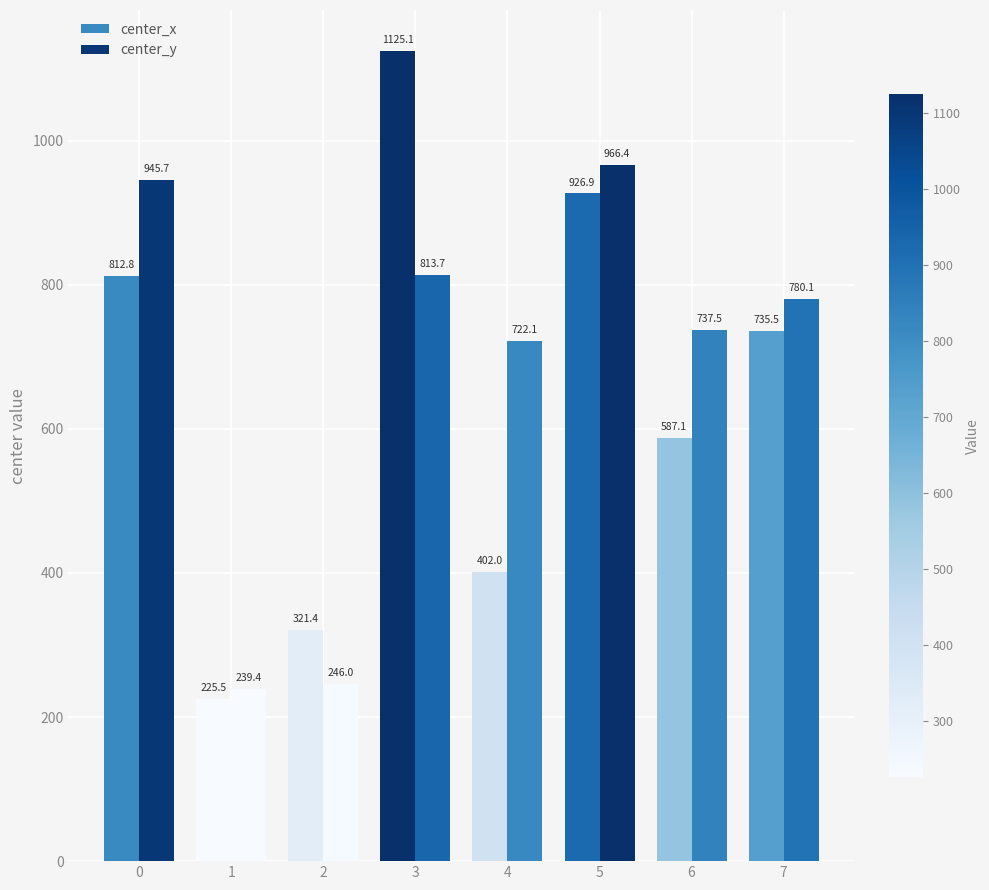

How many data points in center_x are less than 735?

4